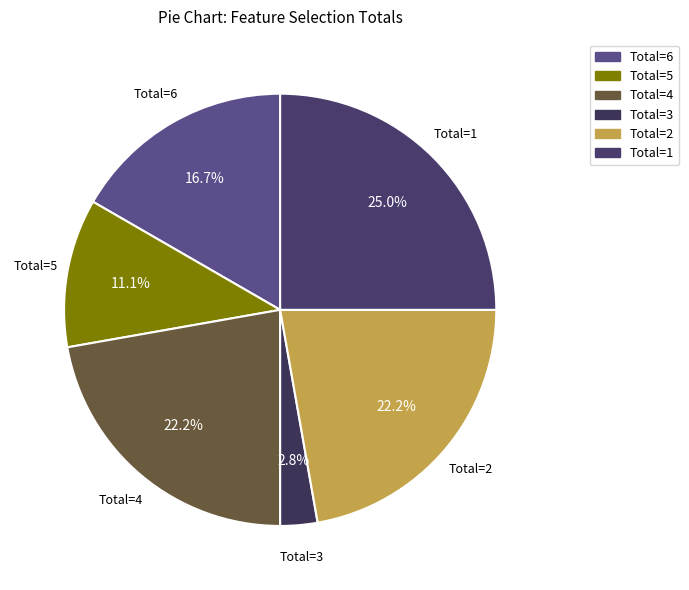

How much of the chart is everything except Total=6?

83.3%